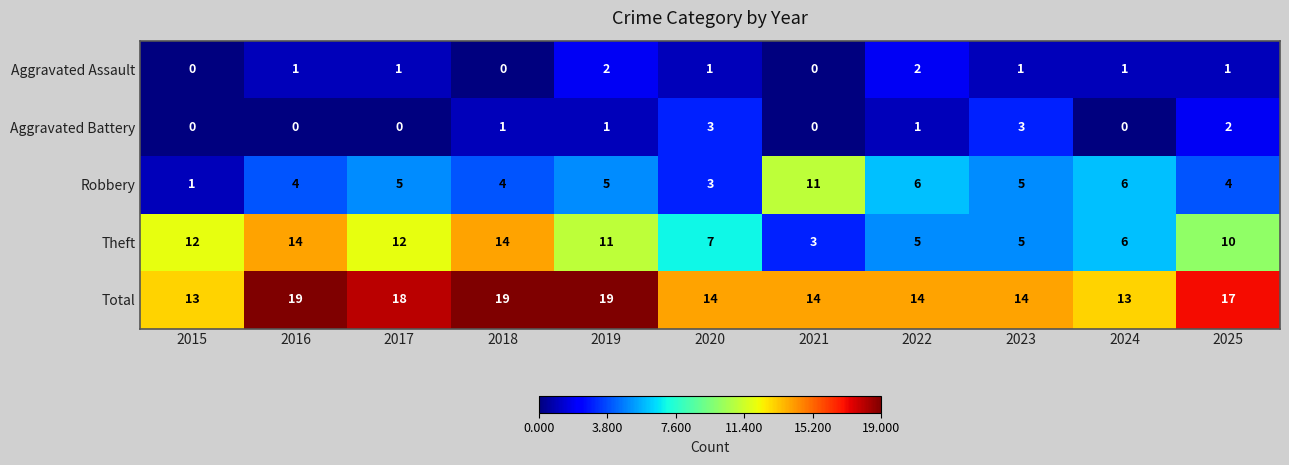

Is the value of Aggravated Battery at 2020 greater than the value of Robbery at 2023?

No